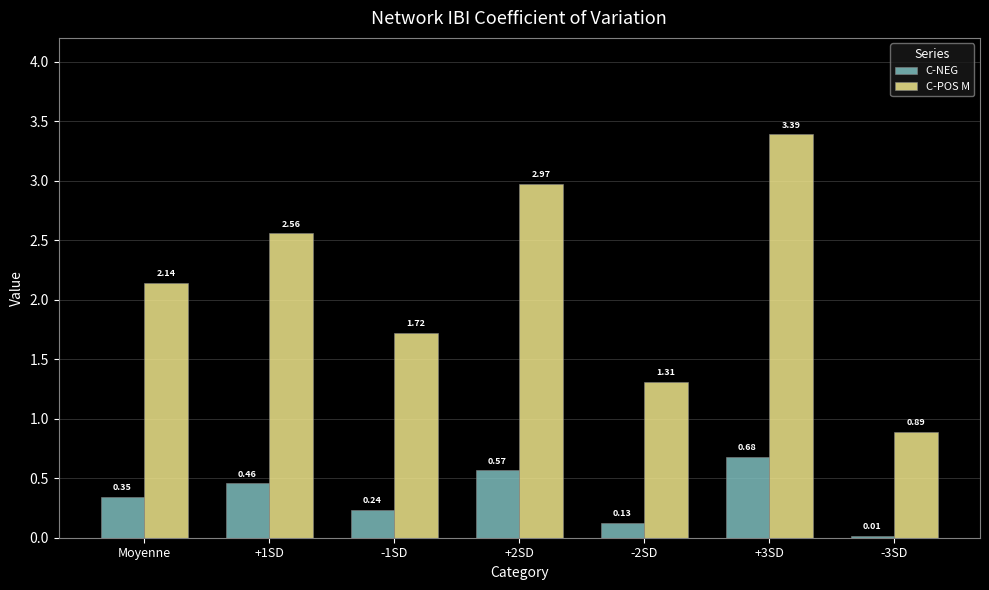

At which label does C-POS M first exceed 2?

Moyenne